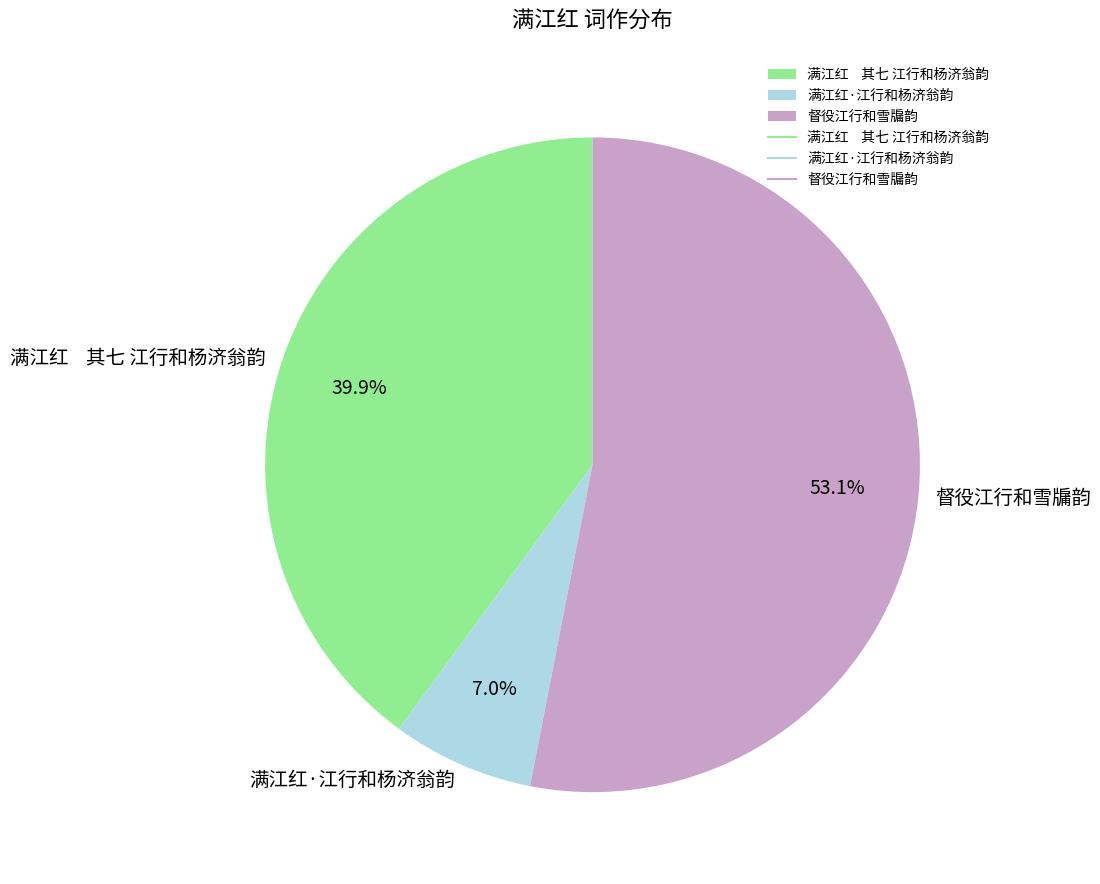

What is the ratio of the value at 满江红 其七 江行和杨济翁韵 to the value at 督役江行和雪牖韵?

0.8